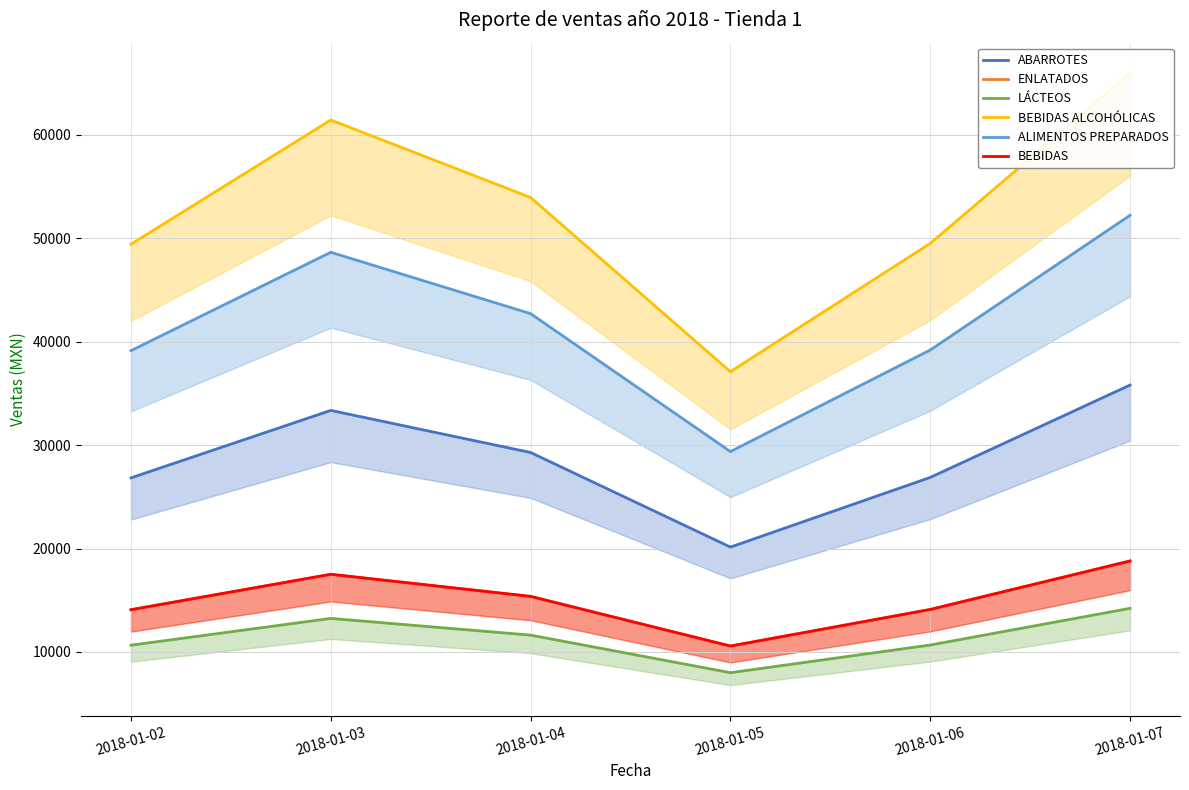

At which label is LÁCTEOS closest to 11109?

2018-01-06